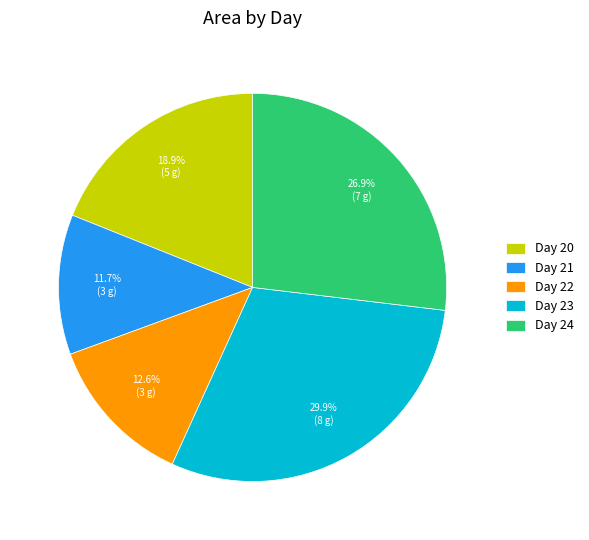

To the nearest percent, what is the average slice percentage?

20%